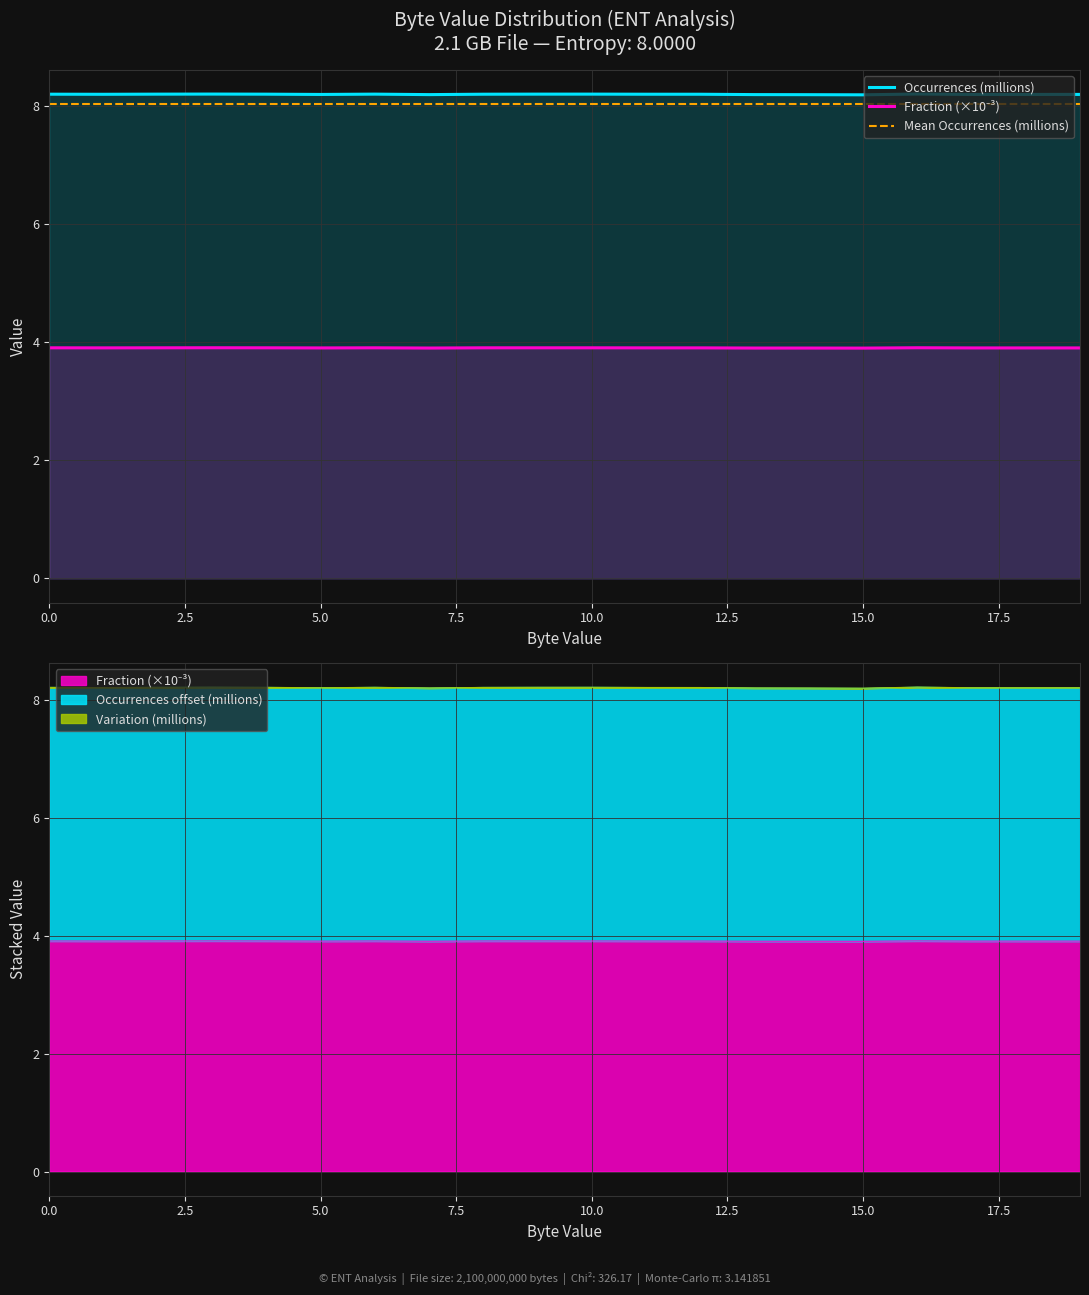

Between 12 and 7.5, which is larger?

7.5